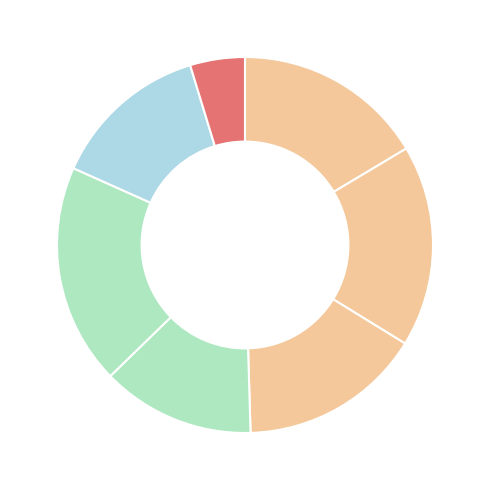

Count the number of slices in the pie.

7